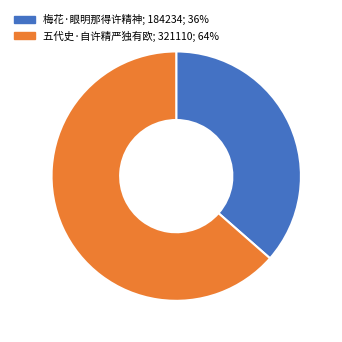

The 梅花·眼明那得许精神 slice represents 36% of the pie. True or false?

True